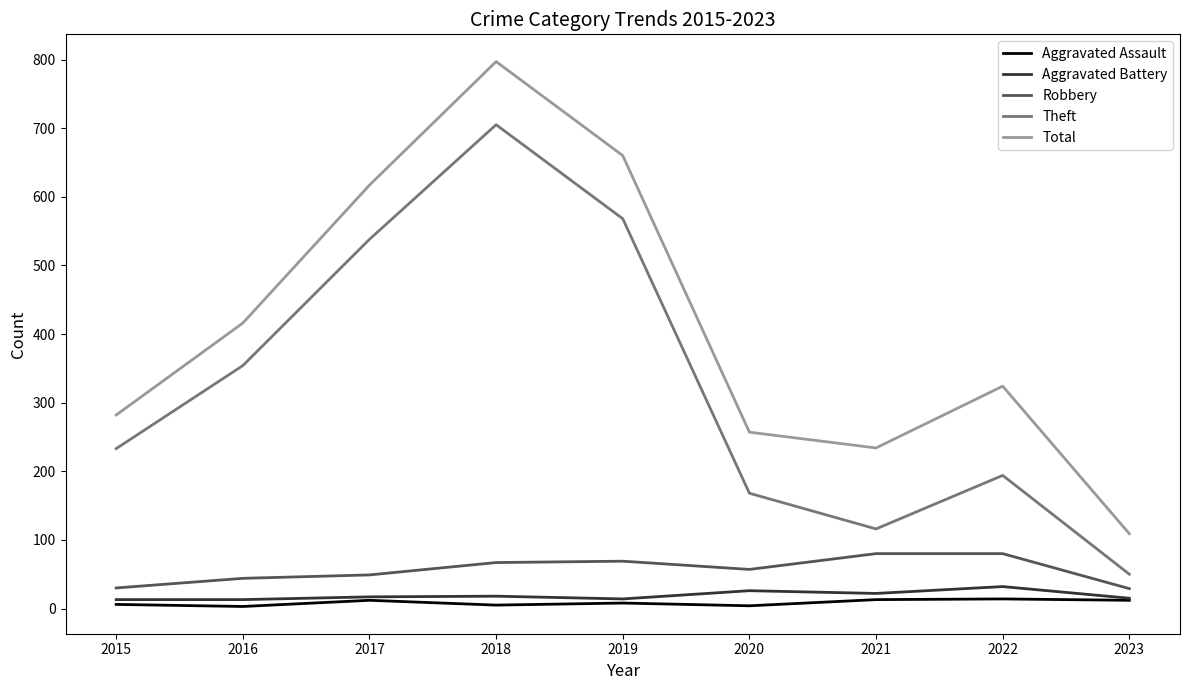

Is it true that Theft equals 23 at 2023?

False